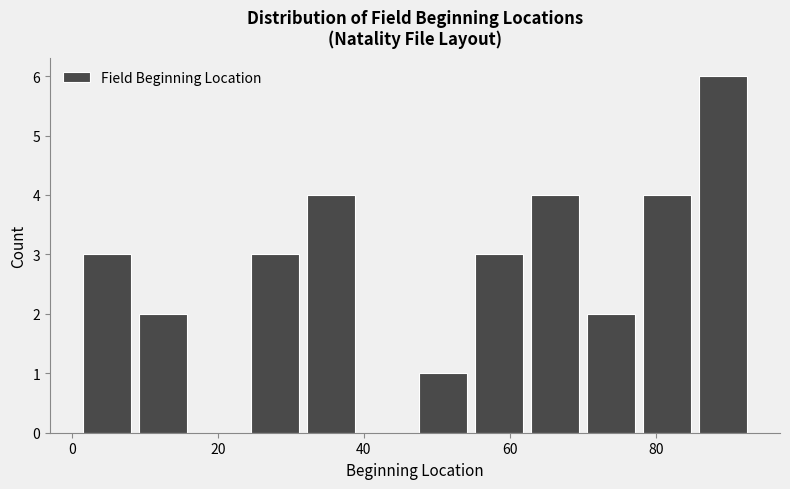

Around what value on the x-axis is the tallest bar? Give the approximate position of its centre, as read against the axis.

90